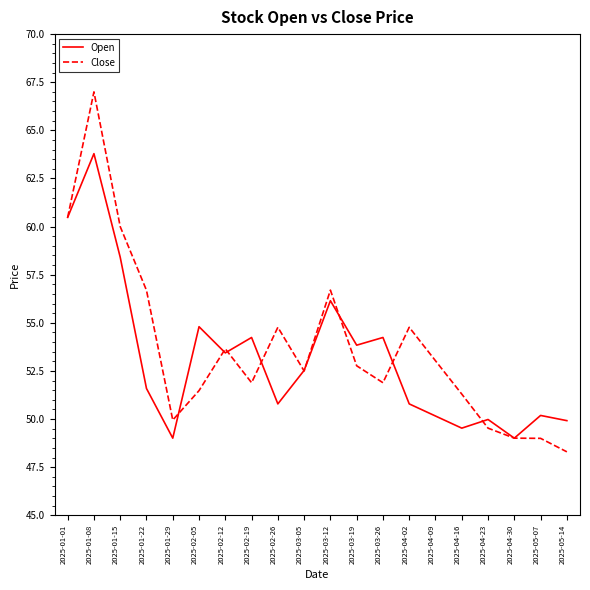

What is the minimum value for Open?

49.0